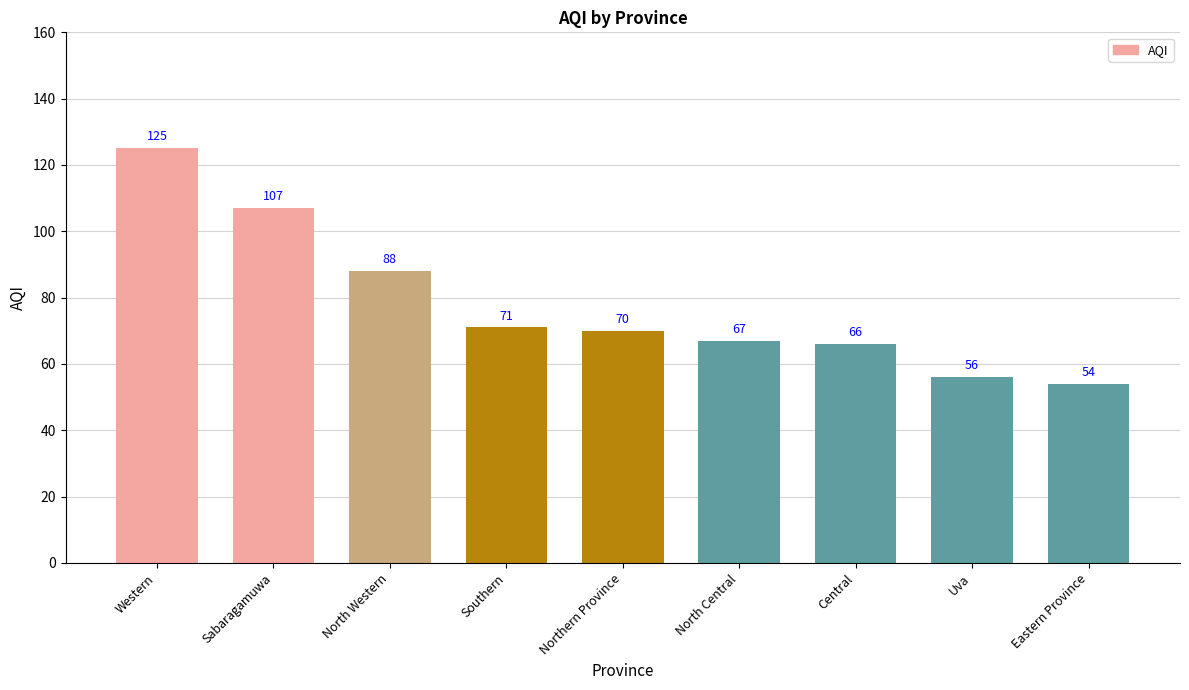

Reading right to left, list all the values displayed in this chart.

54	56	66	67	70	71	88	107	125